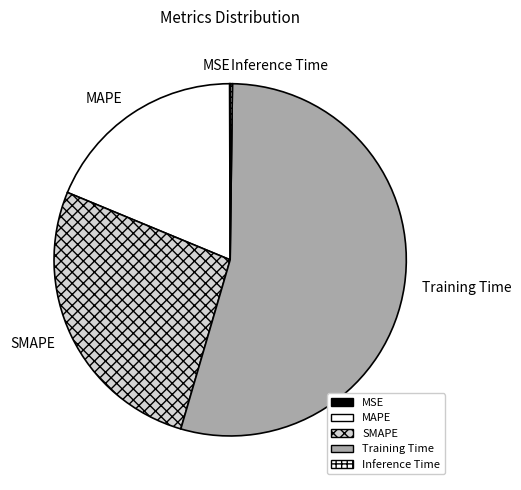

The SMAPE slice represents 27% of the pie. True or false?

True